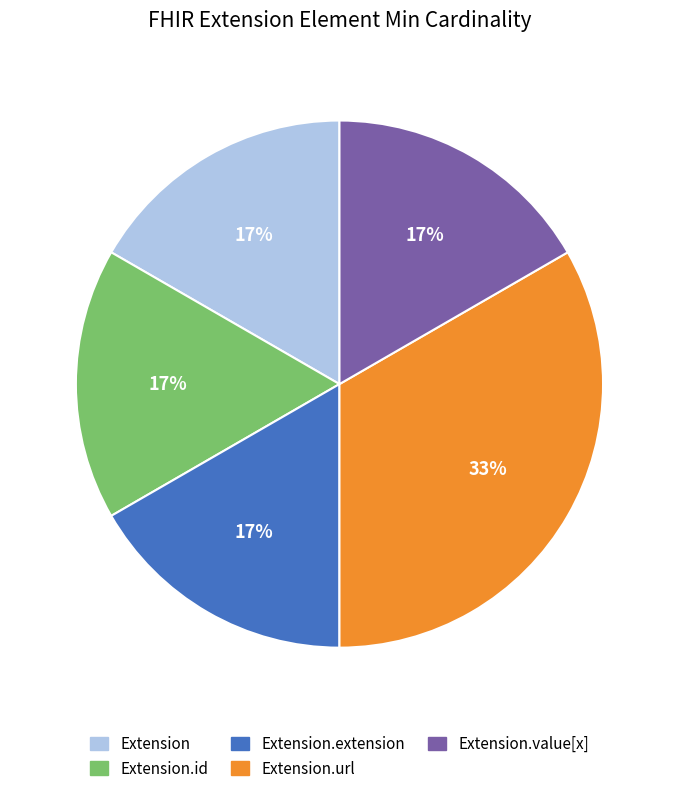

Between Extension and Extension.url, which is larger?

Extension.url